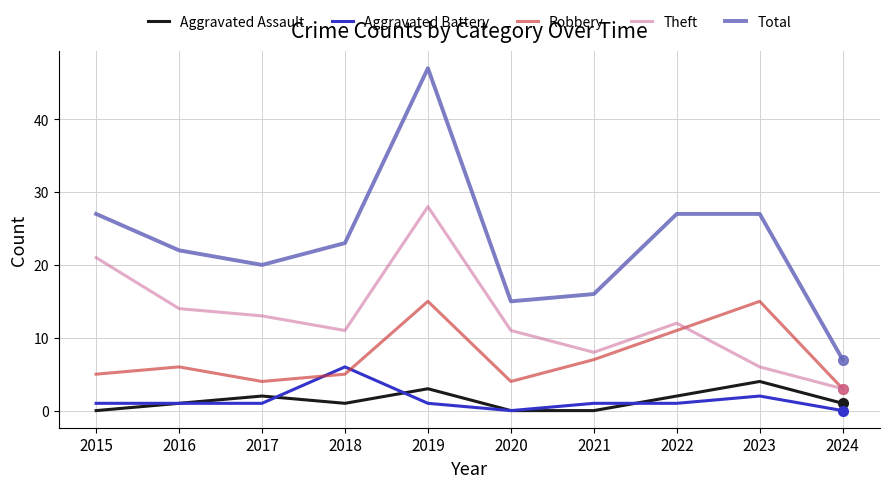

What is the maximum value shown in the chart?

47